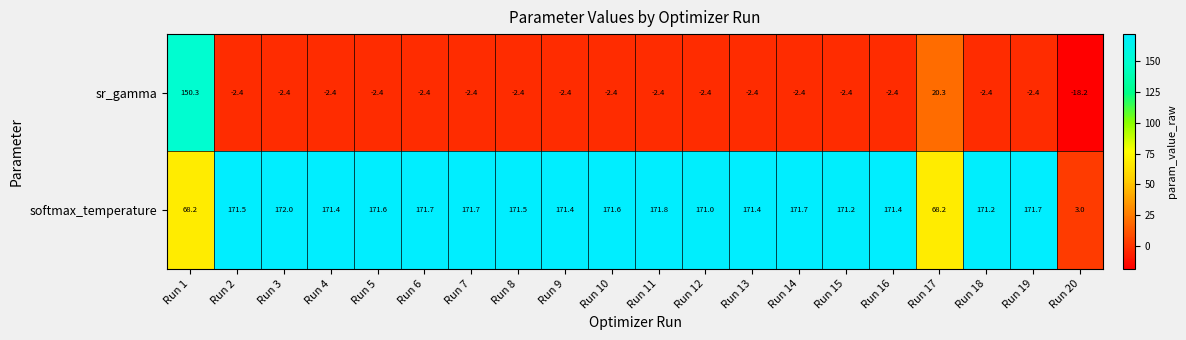

Is the value of softmax_temperature at Run 14 greater than the value of sr_gamma at Run 3?

Yes